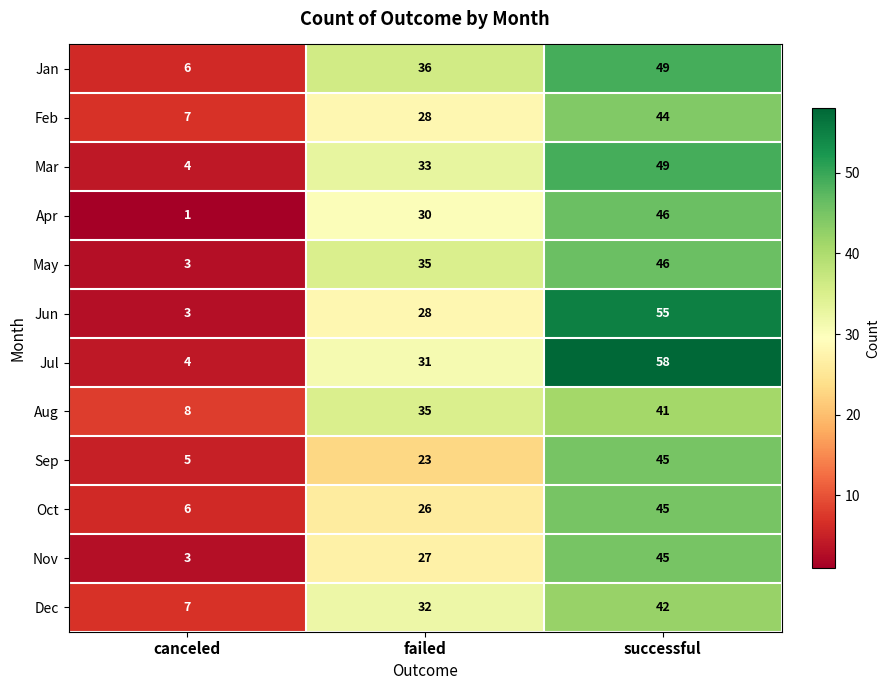

True or false: Dec has a value of 51 at failed.

False